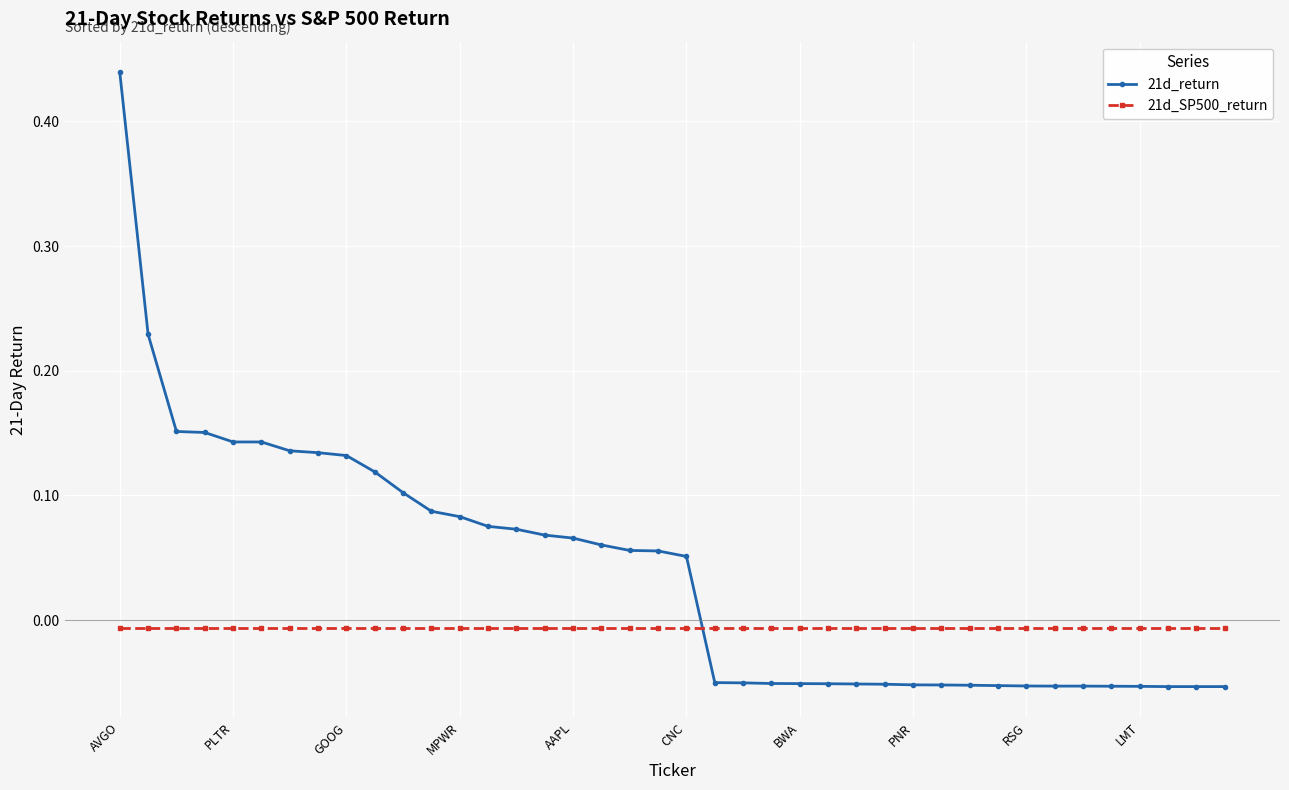

Rank the series by their maximum value, from lowest to highest.

21d_SP500_return, 21d_return